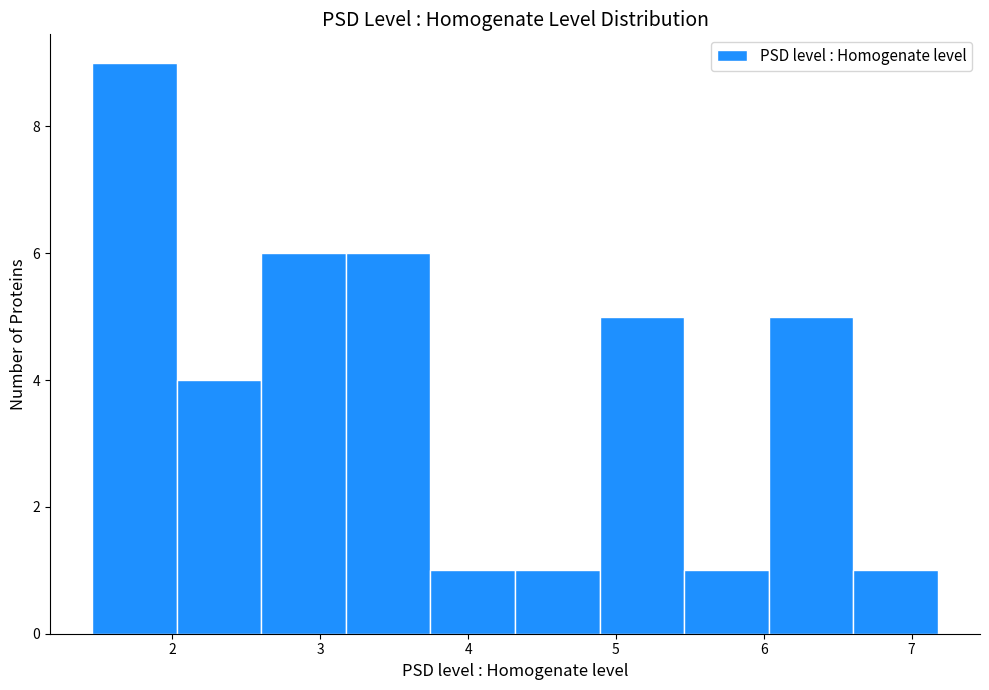

Reading left to right, list every bar in this chart as the range it spans on the x-axis followed by its height. Neither the bar edges nor the heights are printed on the chart, so give them approximately, as read against the axes.

1.5 to 2.0: 9
2.0 to 2.6: 4
2.6 to 3.2: 6
3.2 to 3.7: 6
3.7 to 4.3: 1
4.3 to 4.9: 1
4.9 to 5.5: 5
5.5 to 6.0: 1
6.0 to 6.6: 5
6.6 to 7.2: 1